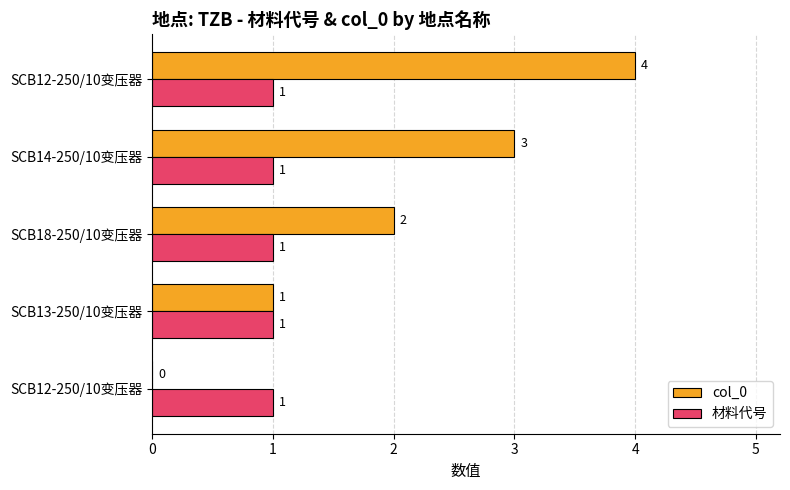

How many series are shown in this chart?

2